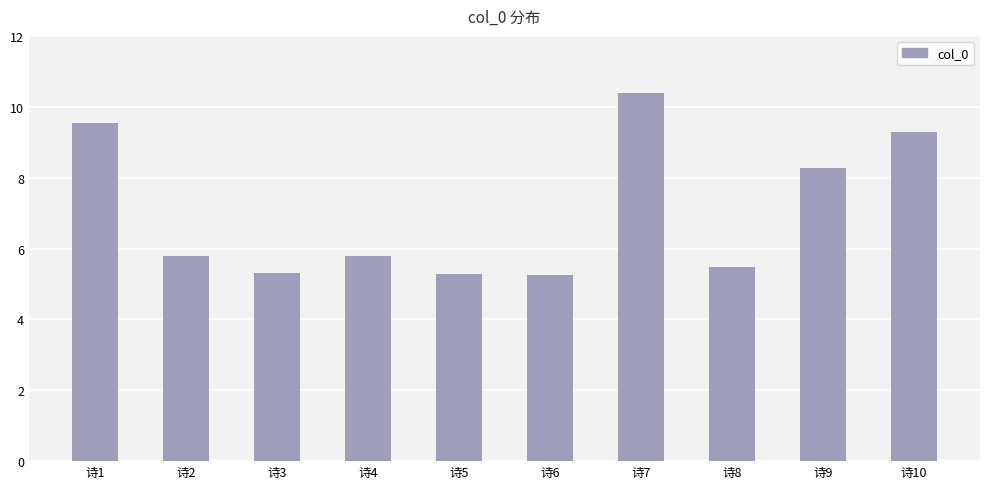

Which category has the highest value across all series?

诗7